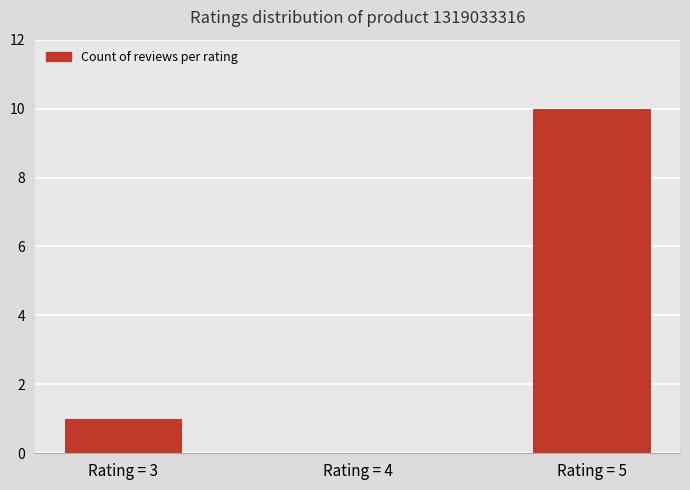

Are the bars grouped side by side (vs. stacked)?

No